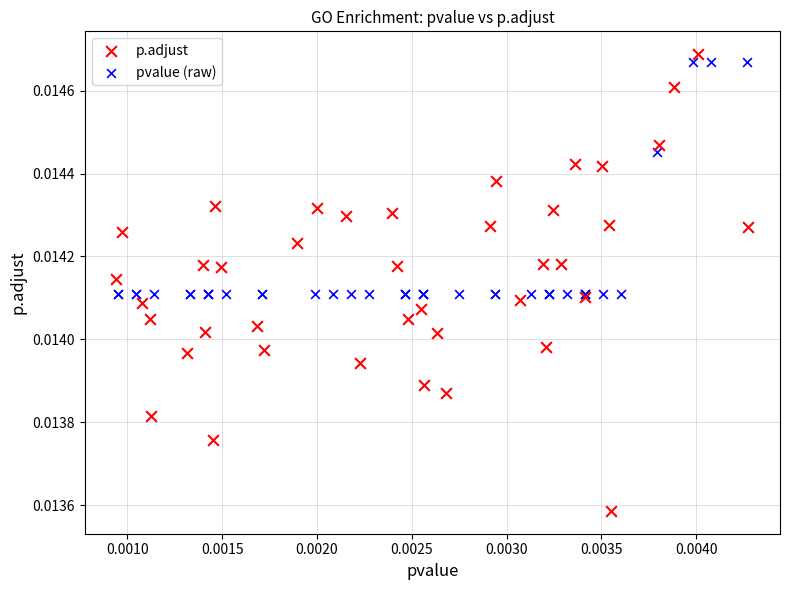

Which series has the largest Y range (max minus min)?

p.adjust